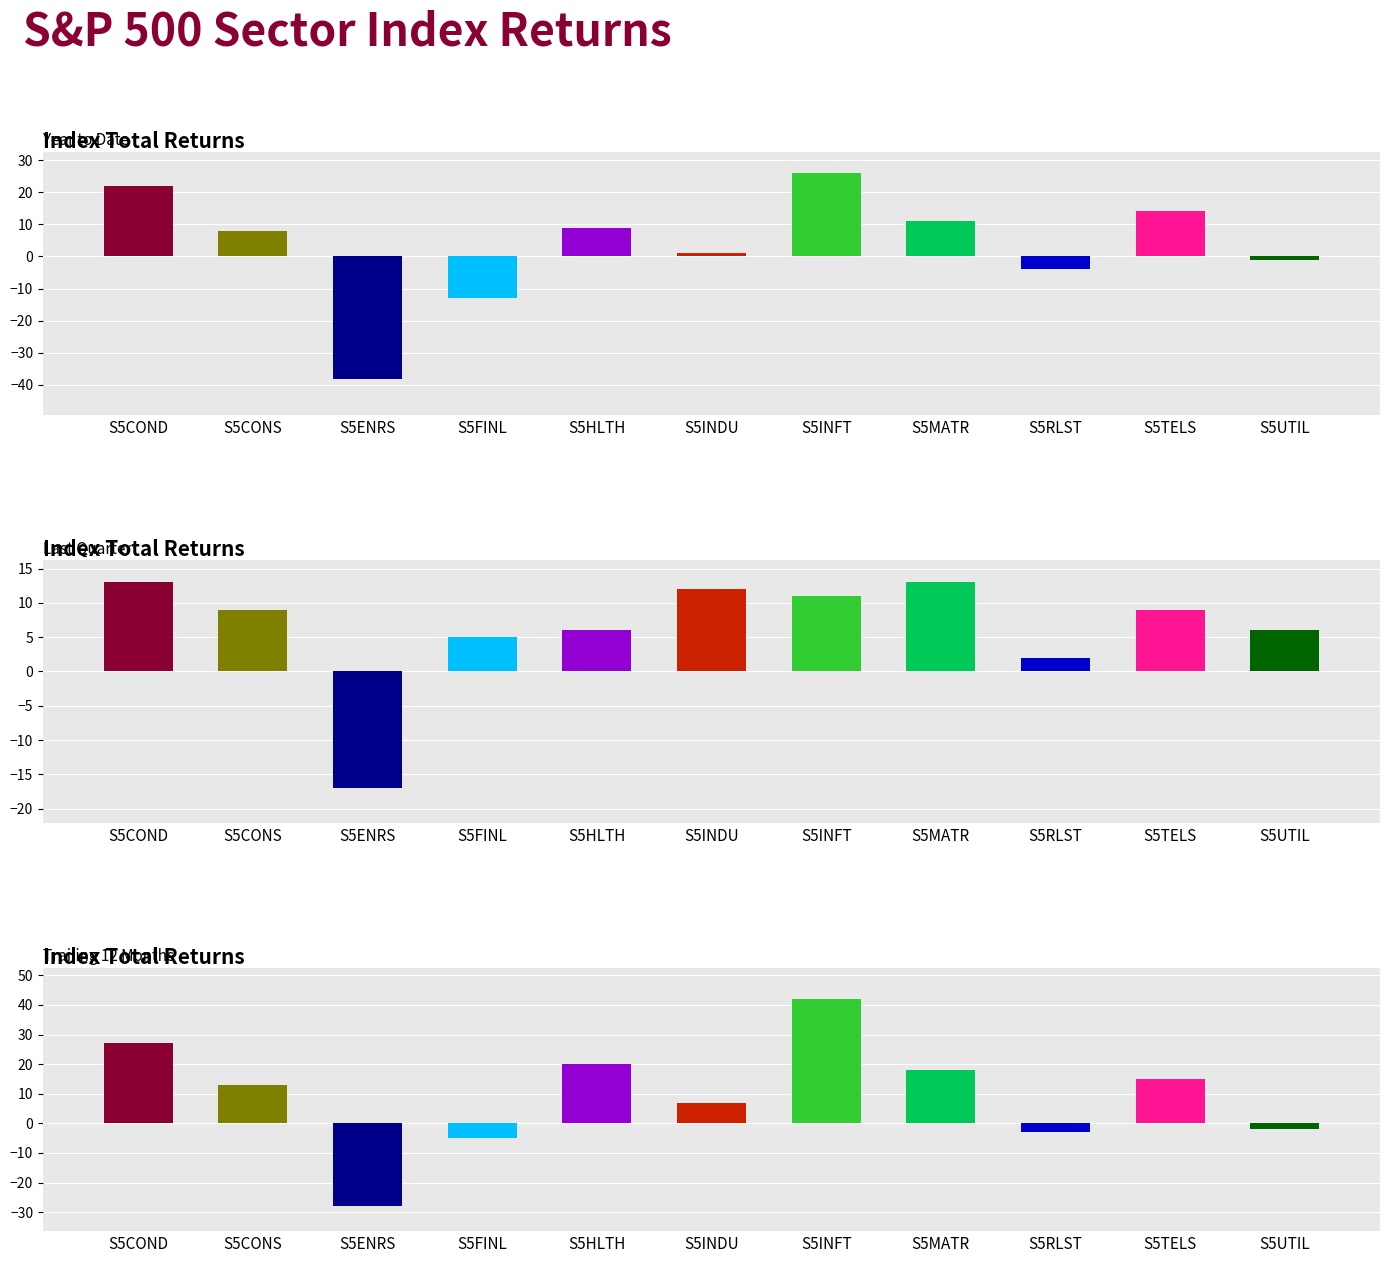

List the labels in order of Year to Date value, smallest first.

S5ENRS, S5FINL, S5RLST, S5UTIL, S5INDU, S5CONS, S5HLTH, S5MATR, S5TELS, S5COND, S5INFT